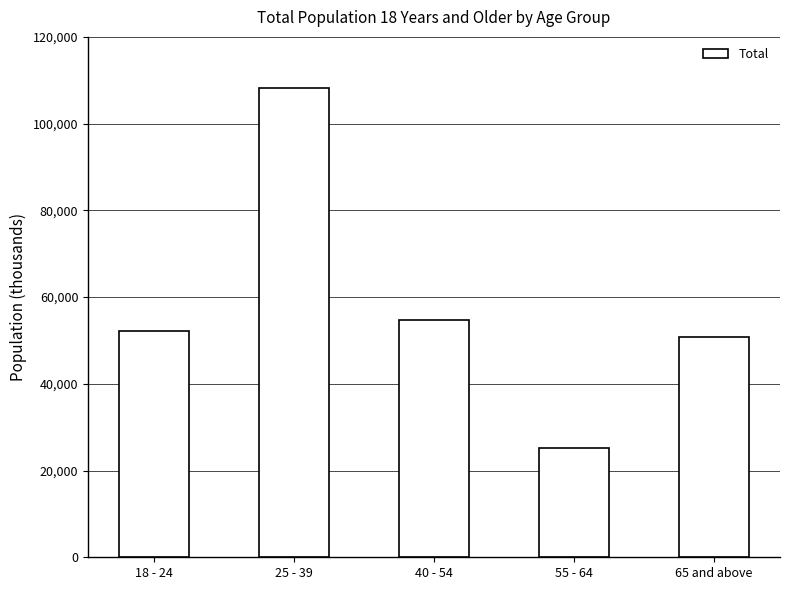

What is the difference between the values at 18 - 24 and 25 - 39?

56180